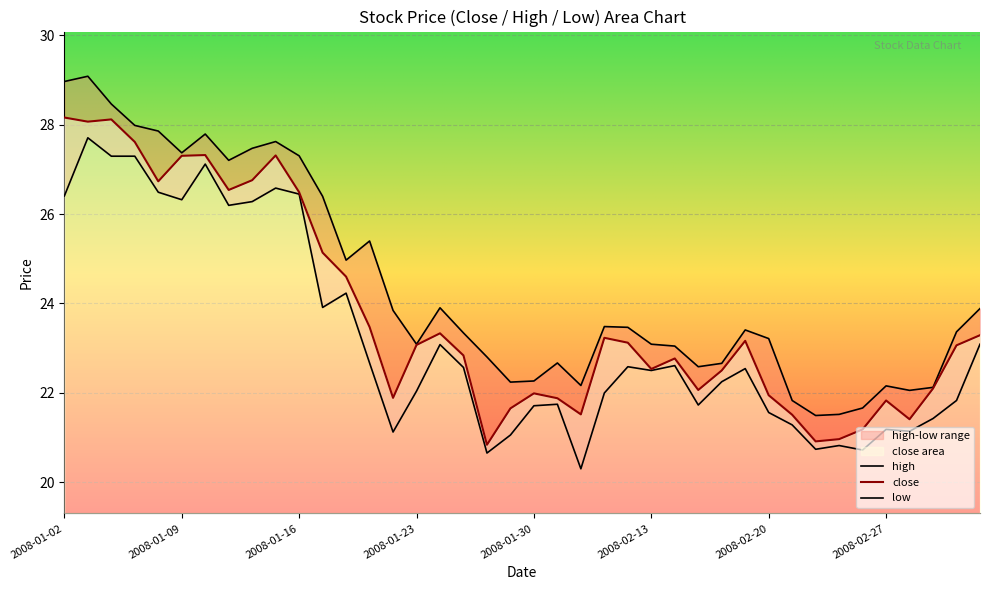

True or false: high and close intersect in this chart.

False